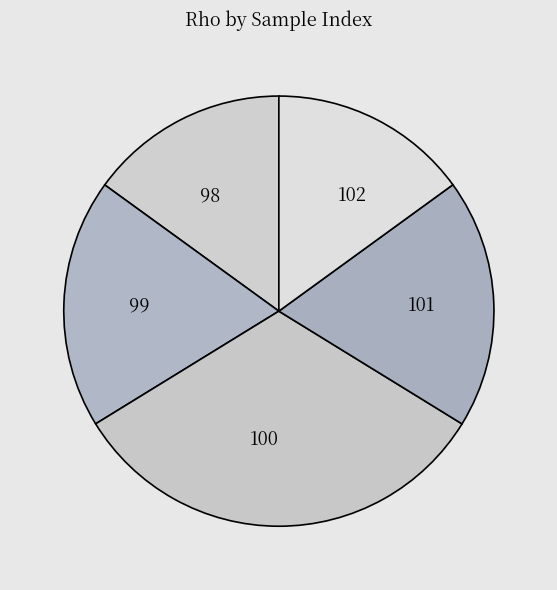

Is it true that 99 is 19% of the pie?

True